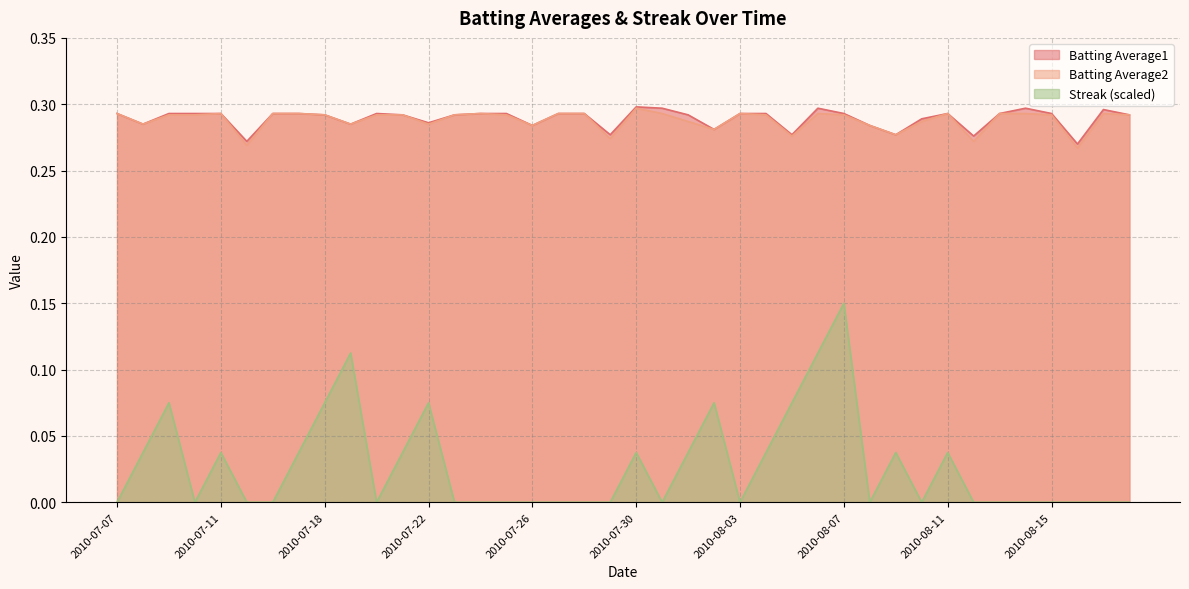

The value of Streak at 2010-07-23 is 0.1. True or false?

False